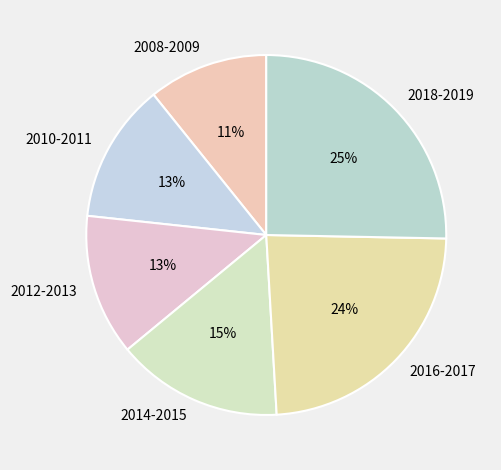

Between 2014-2015 and 2016-2017, which is larger?

2016-2017